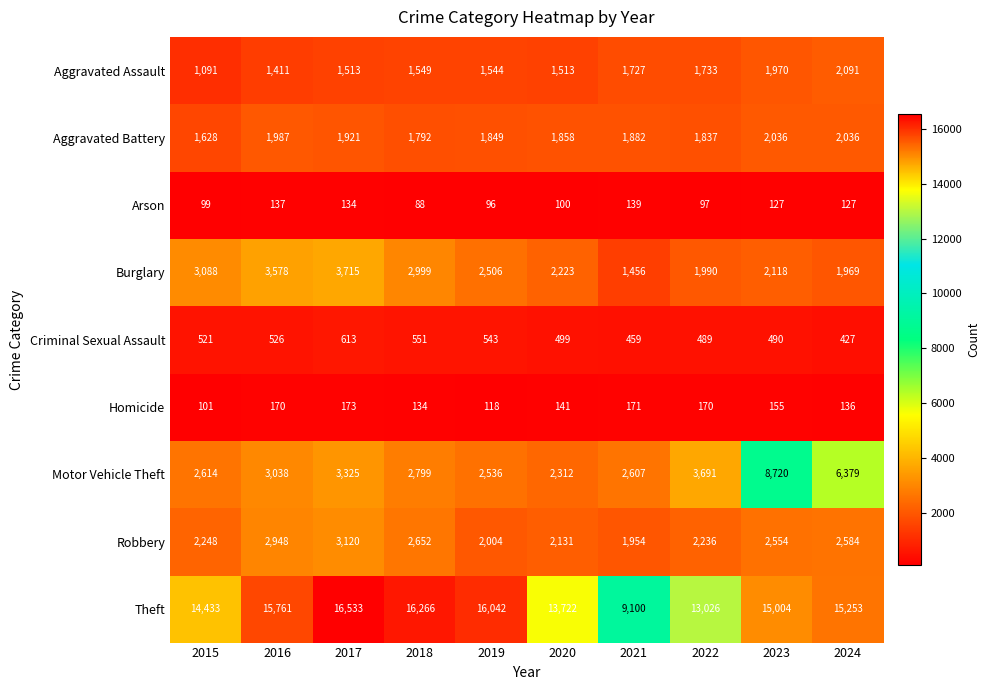

True or false: Homicide has a value of 173 at 2017.

True